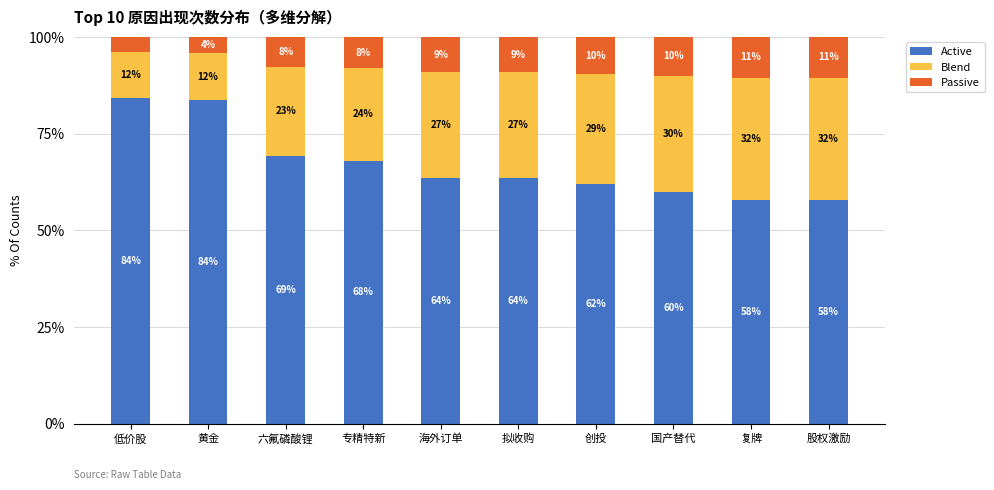

What is the total value across all series at 拟收购?

100.0